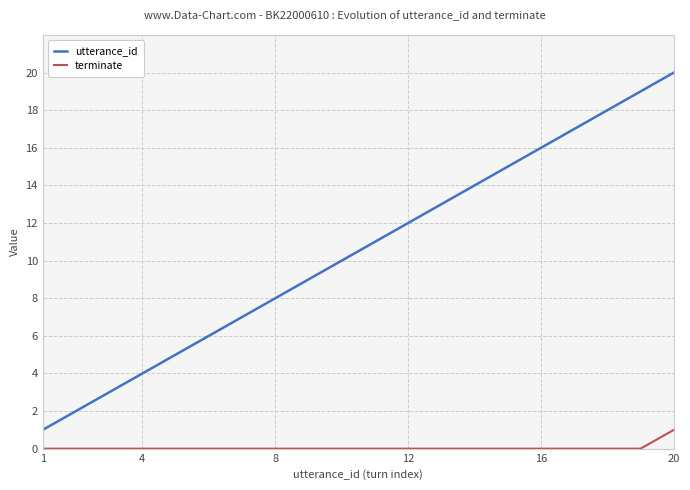

What is the difference between the maximum and minimum values in the utterance_id series?

19